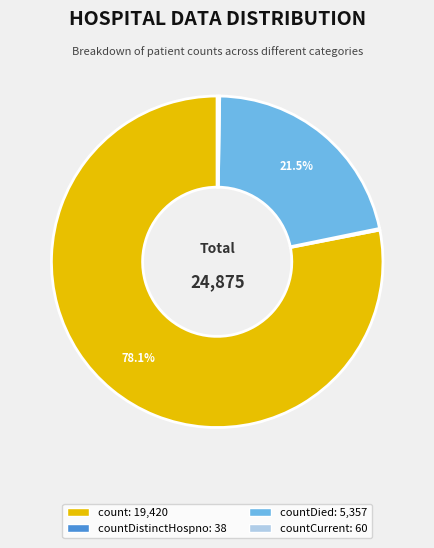

Does any single category account for the majority?

Yes